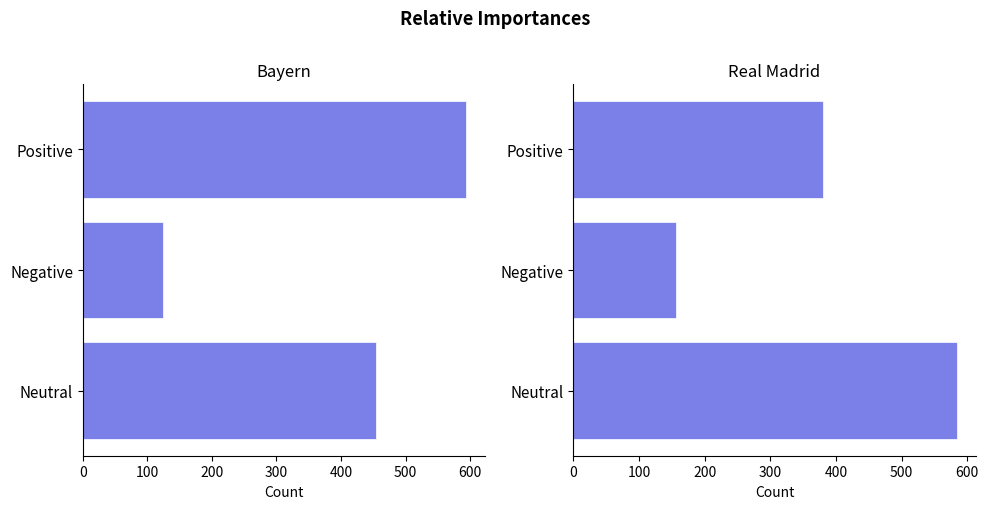

What is the value of the Real Madrid bar at the 3rd from the left?

584